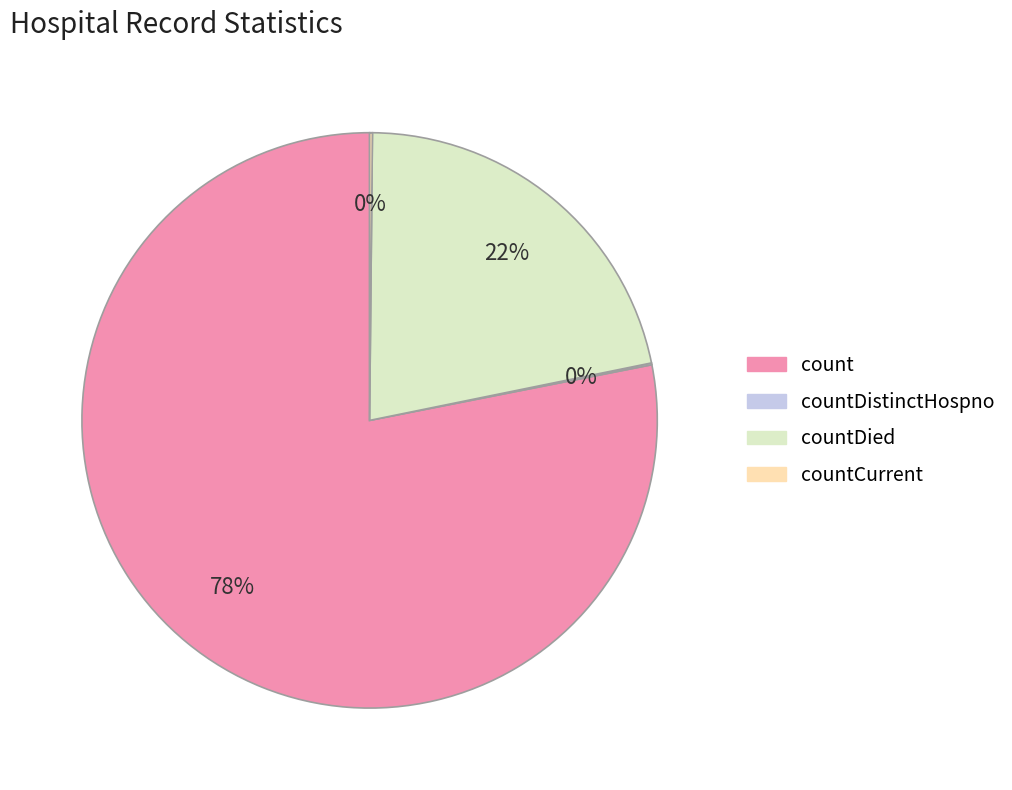

To the nearest percent, what is the difference between the largest and smallest slice percentages?

78%